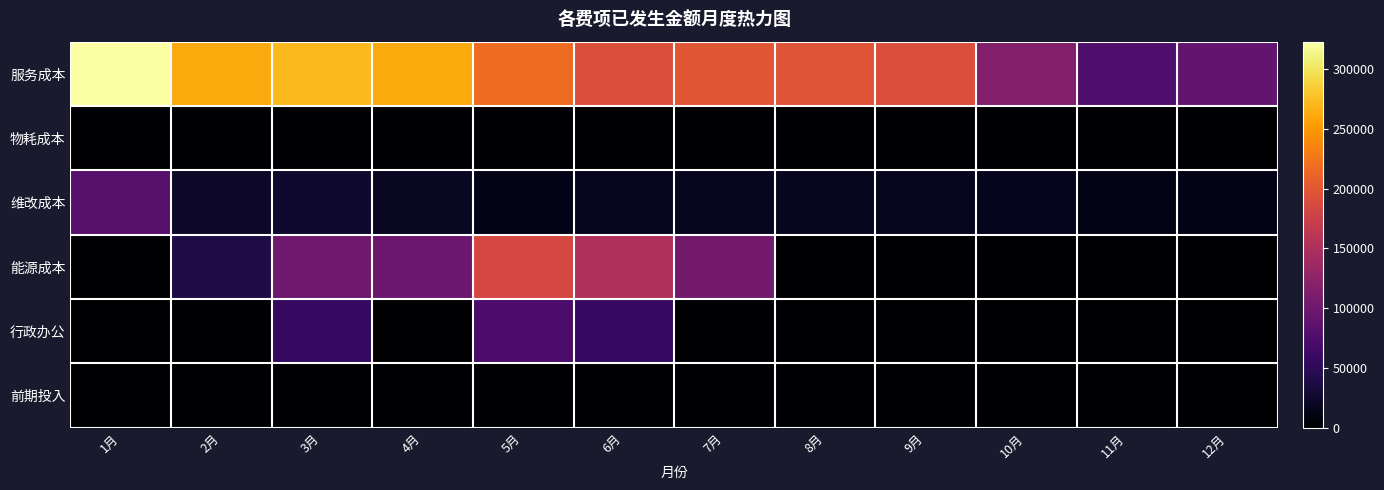

How many distinct data groups are displayed?

6